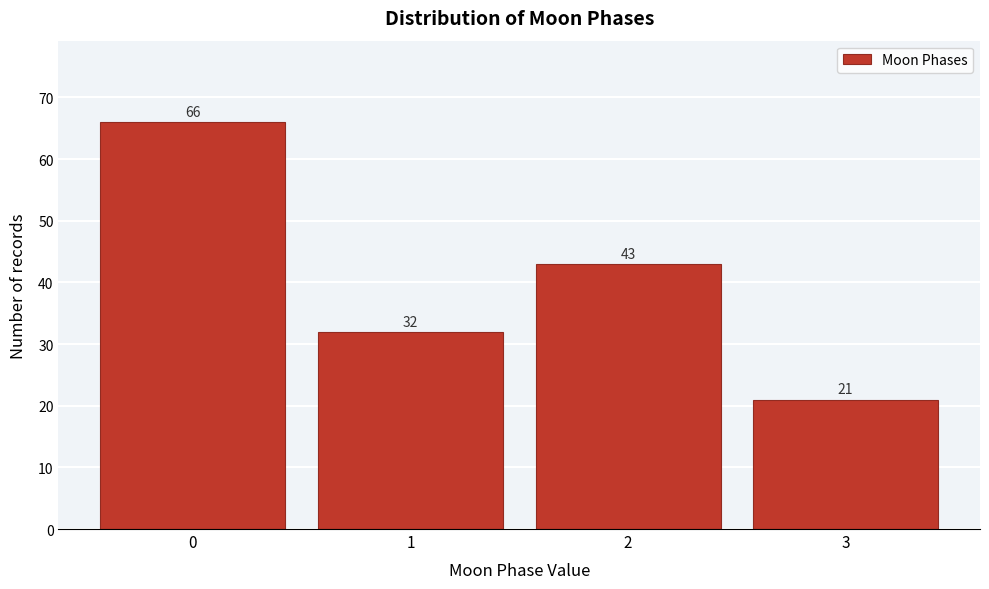

Reading left to right, transcribe all the data shown in this chart.

0=66	1=32	2=43	3=21